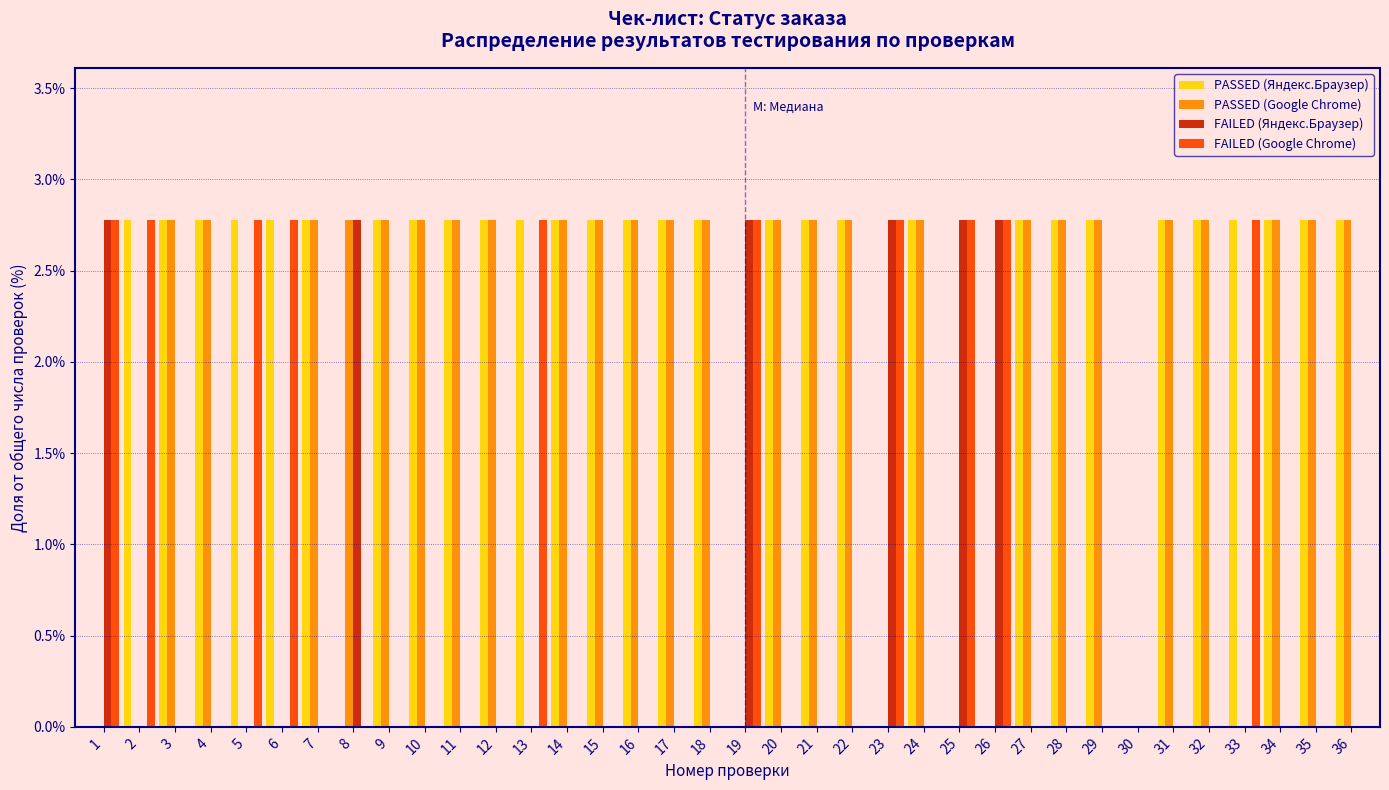

What is the sum of the PASSED (Google Chrome) values at 21 and 7?

5.6